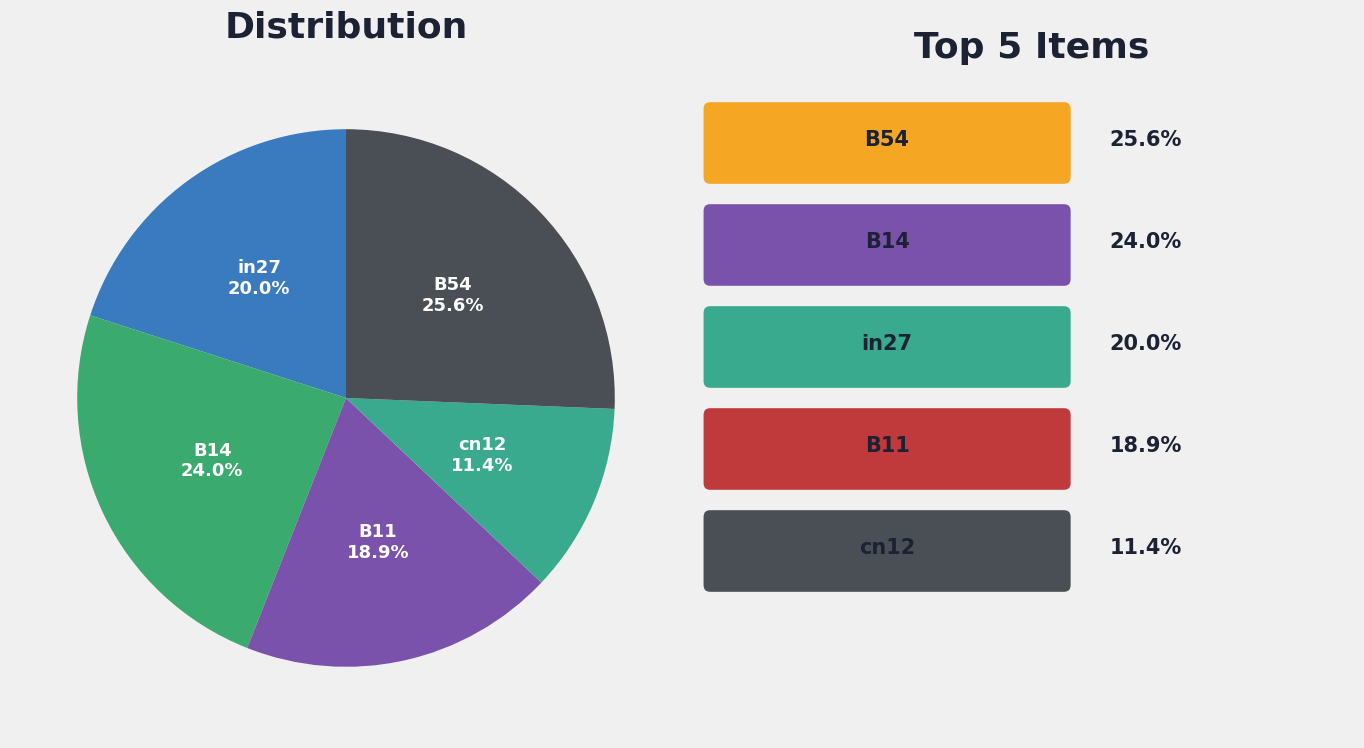

The cn12 slice represents 11% of the pie. True or false?

True